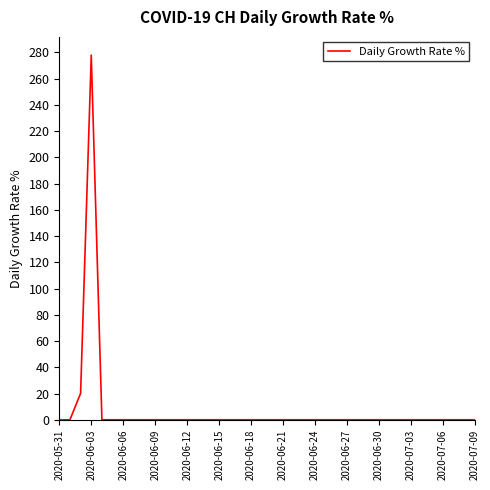

How many lines are shown in the chart?

1